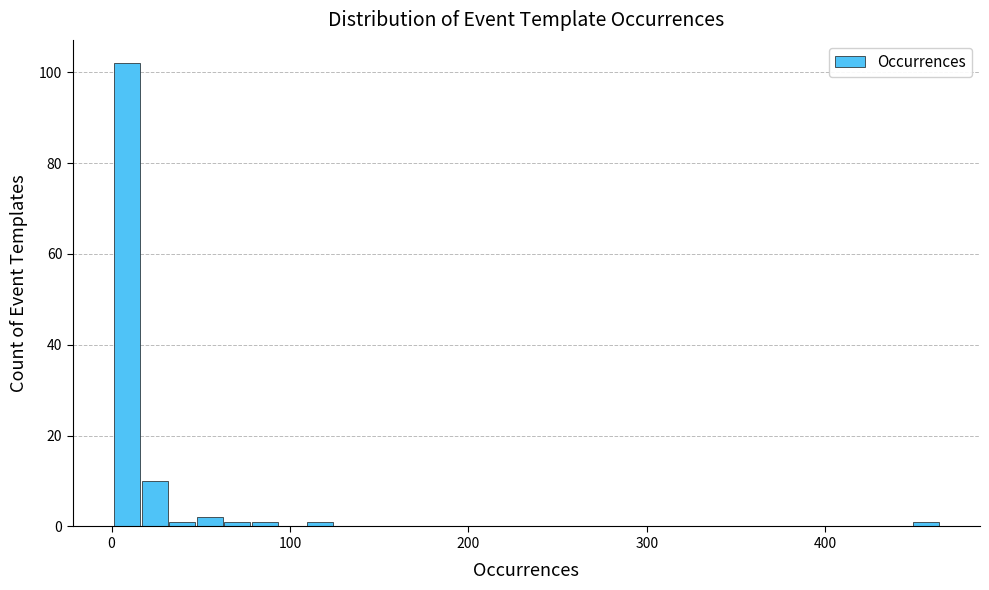

Around what value on the x-axis is the tallest bar? Give the approximate position of its centre, as read against the axis.

10